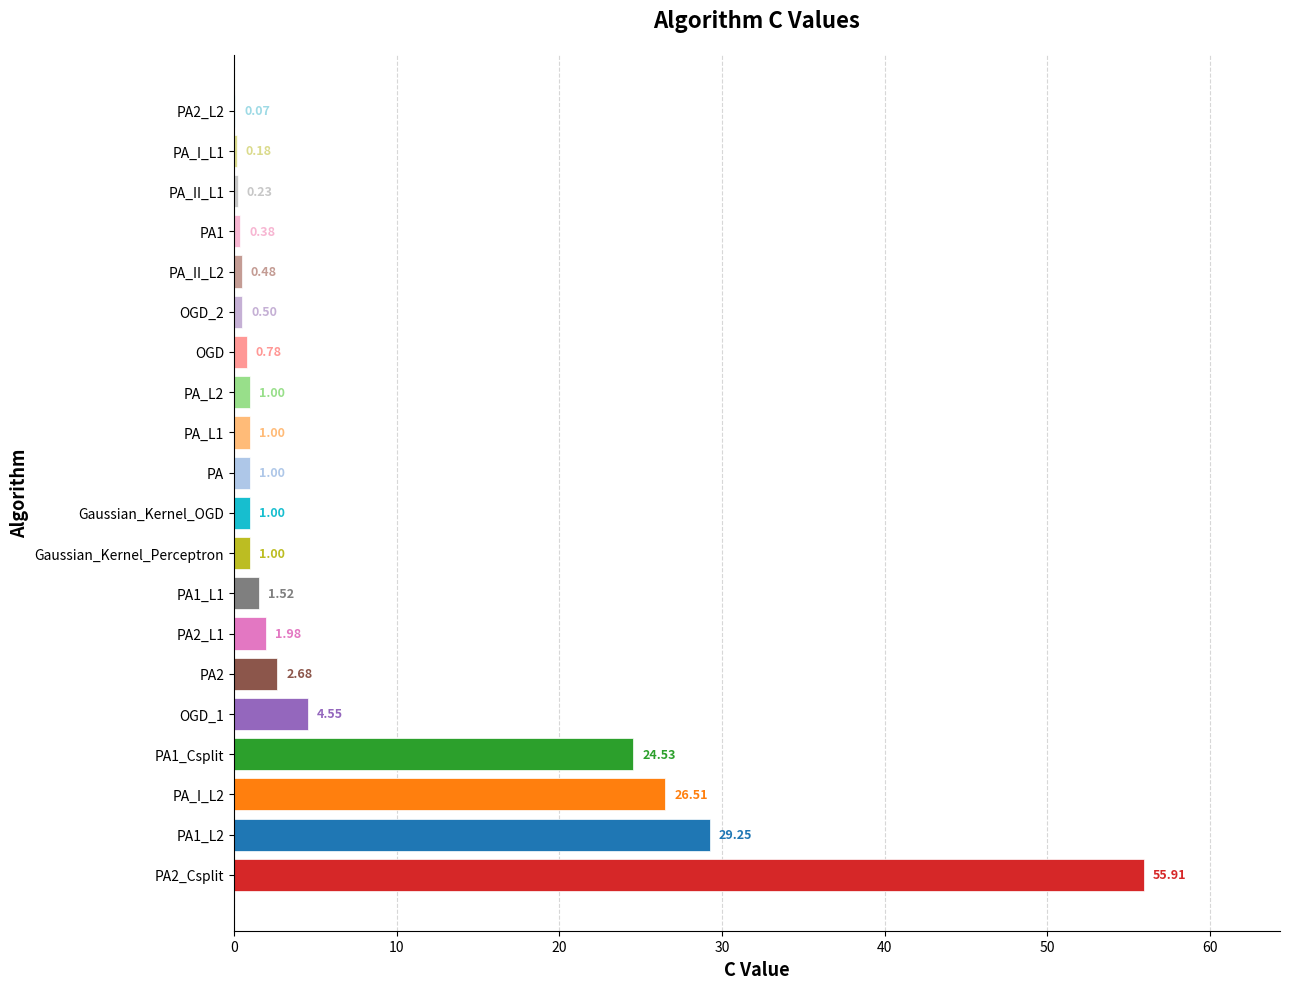

How many series are shown in this chart?

1